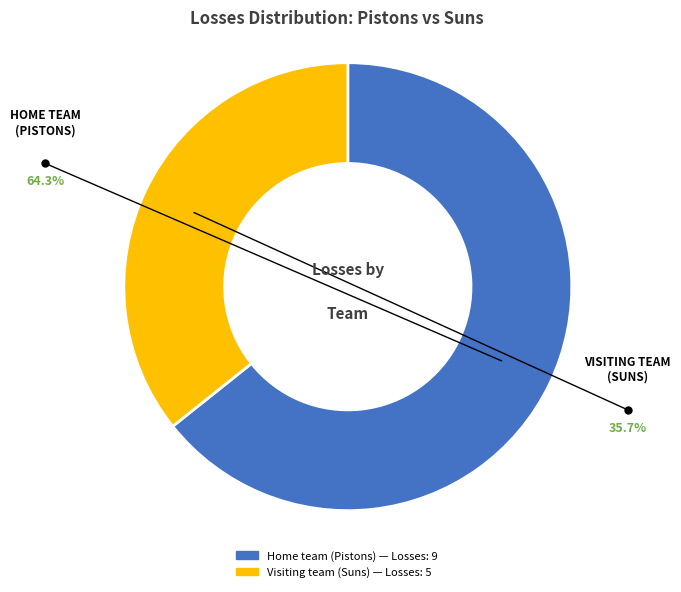

Count the number of slices in the pie.

2